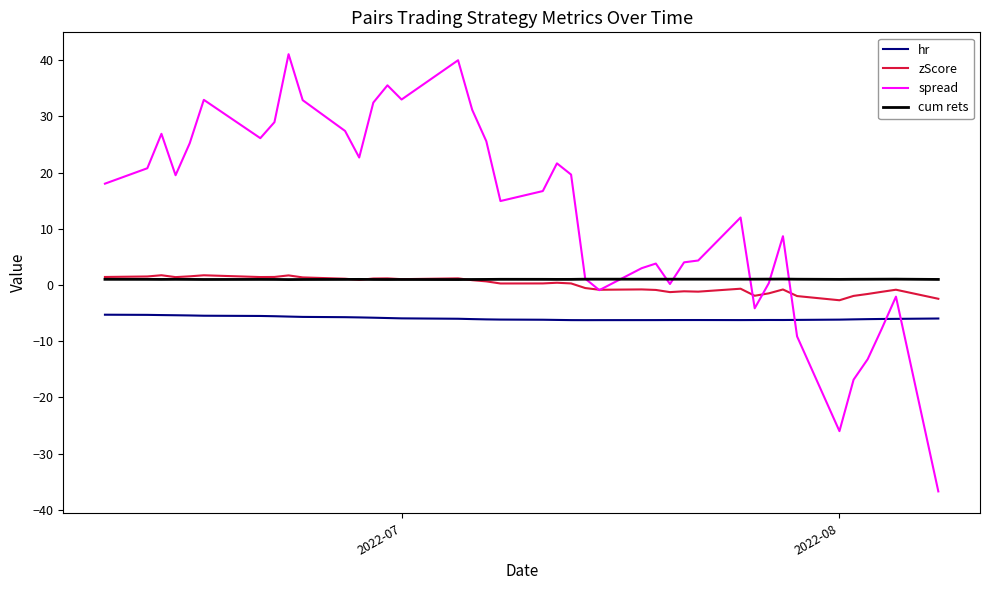

How many distinct data groups are displayed?

4